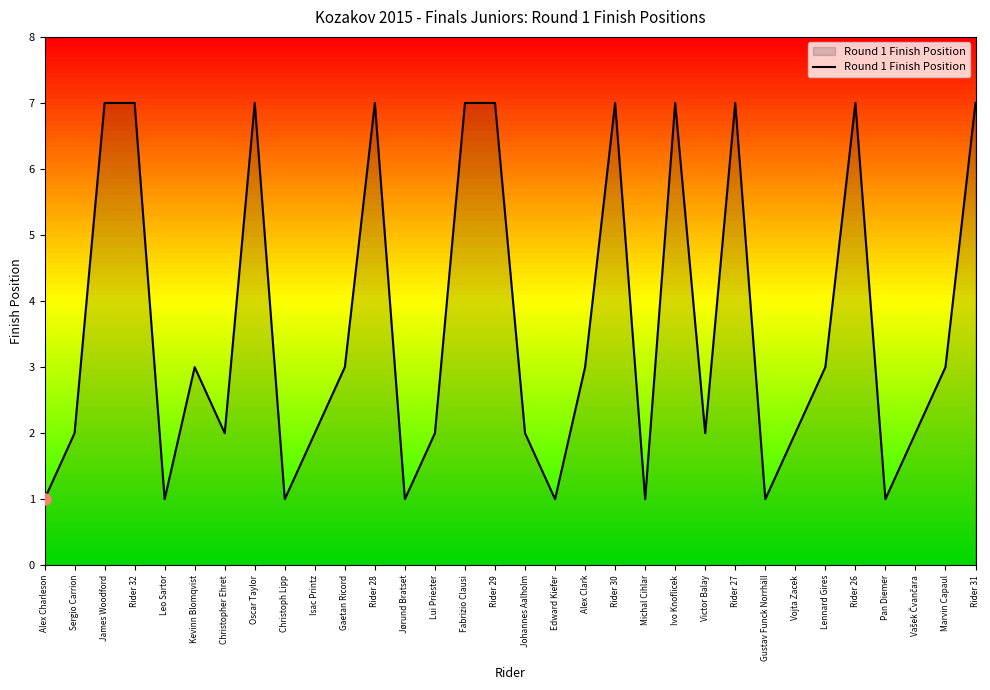

Is it true that the value at Sergio Carrion is 1?

False